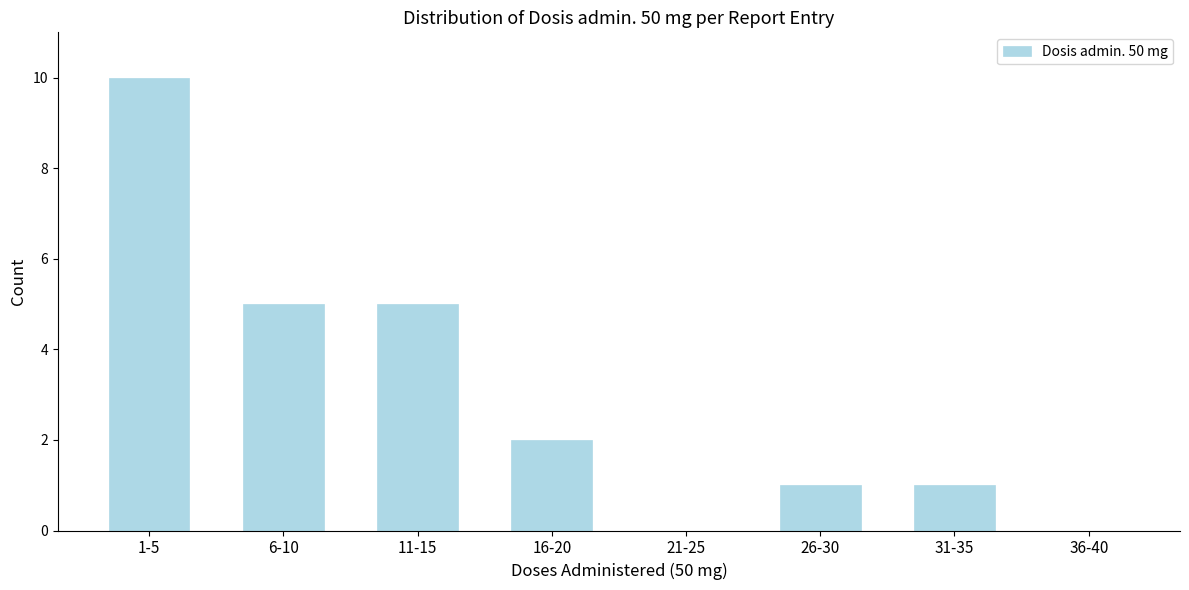

Reading right to left, list all the values displayed in this chart.

36-40=0	31-35=1	26-30=1	21-25=0	16-20=2	11-15=5	6-10=5	1-5=10